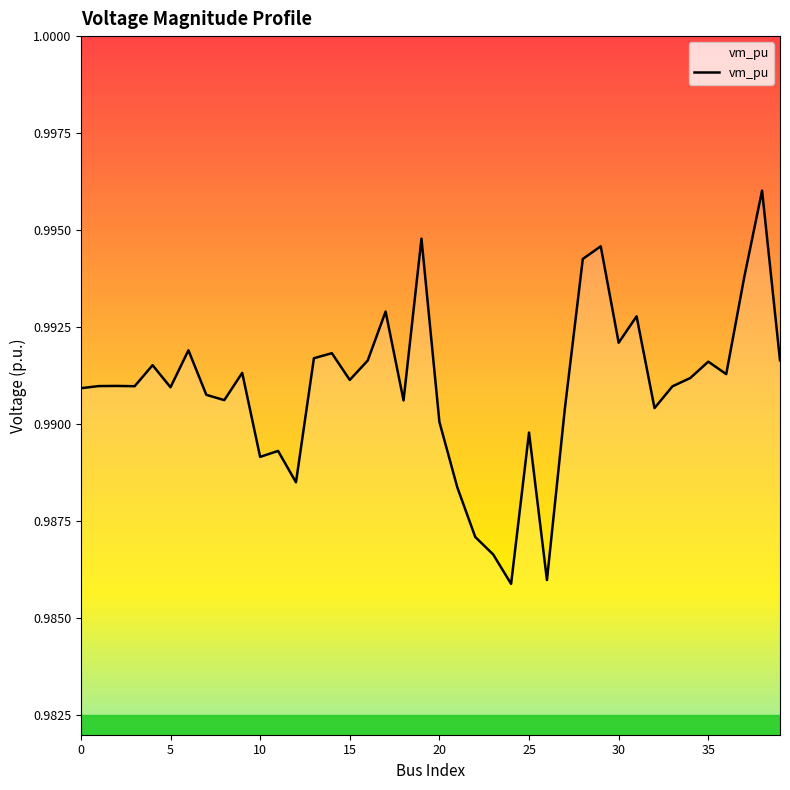

True or false: vm_pu has a value of 0.2 at 15.

False